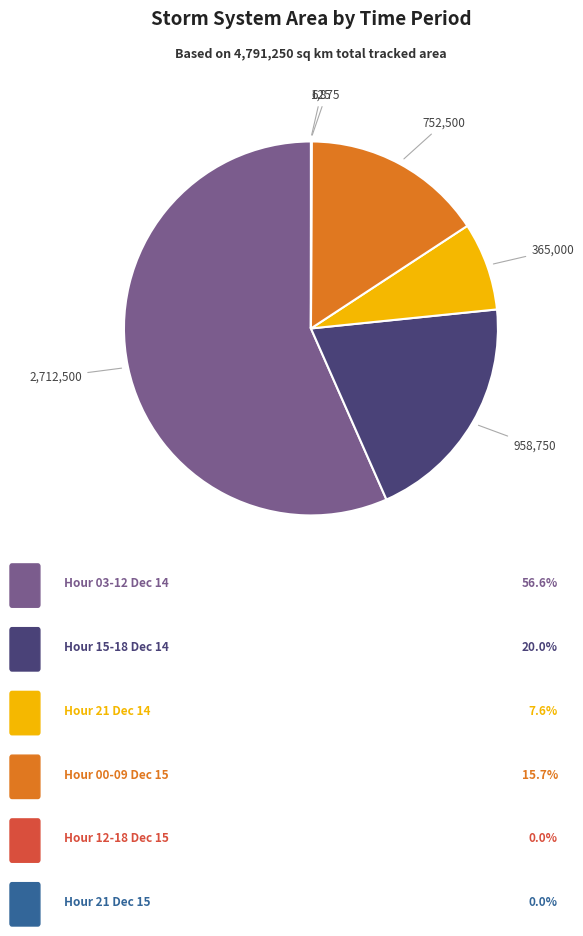

Does any single category account for the majority?

Yes